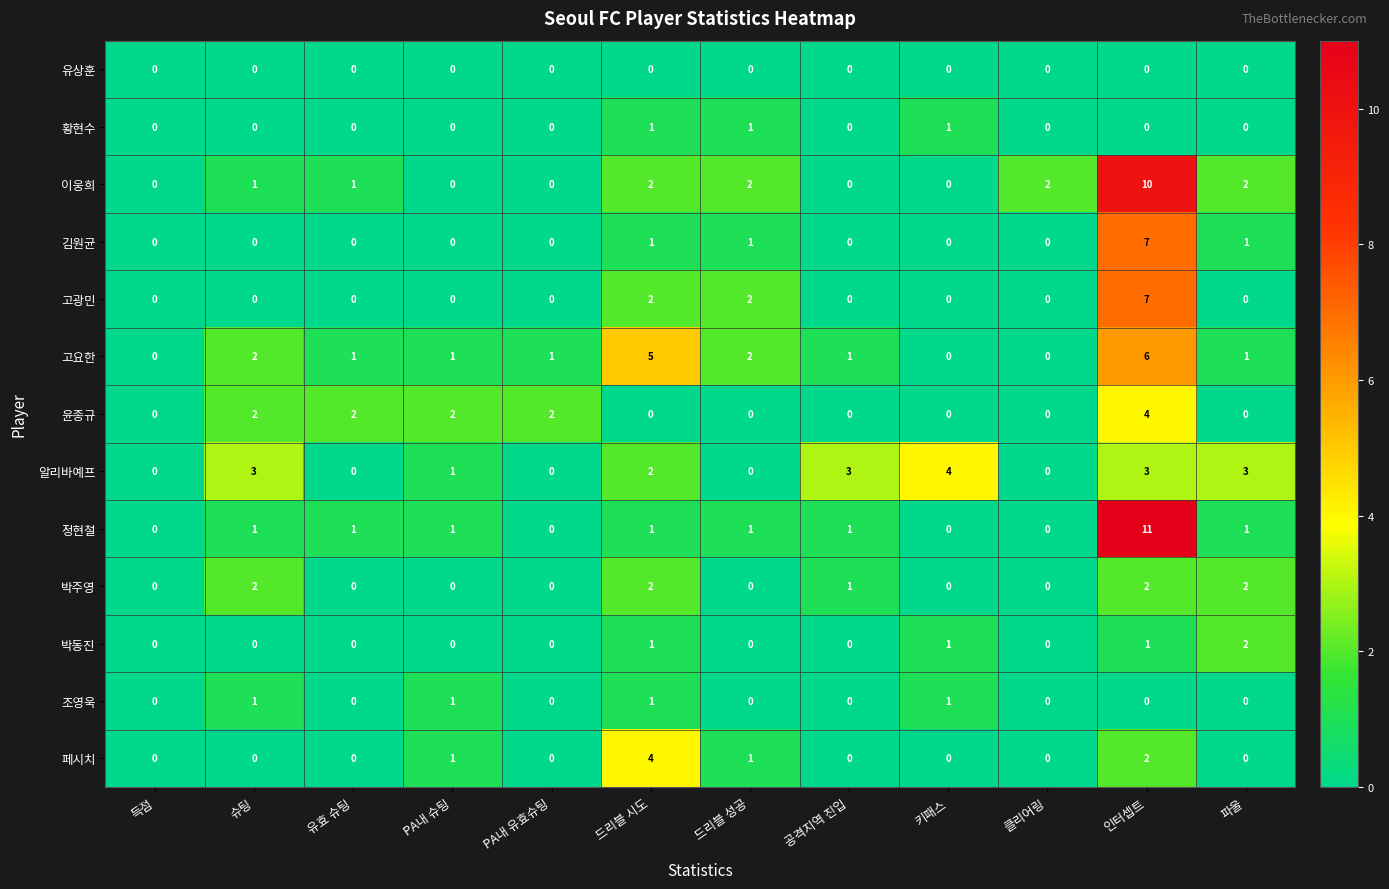

Is it true that 정현철 equals 0 at 키패스?

True